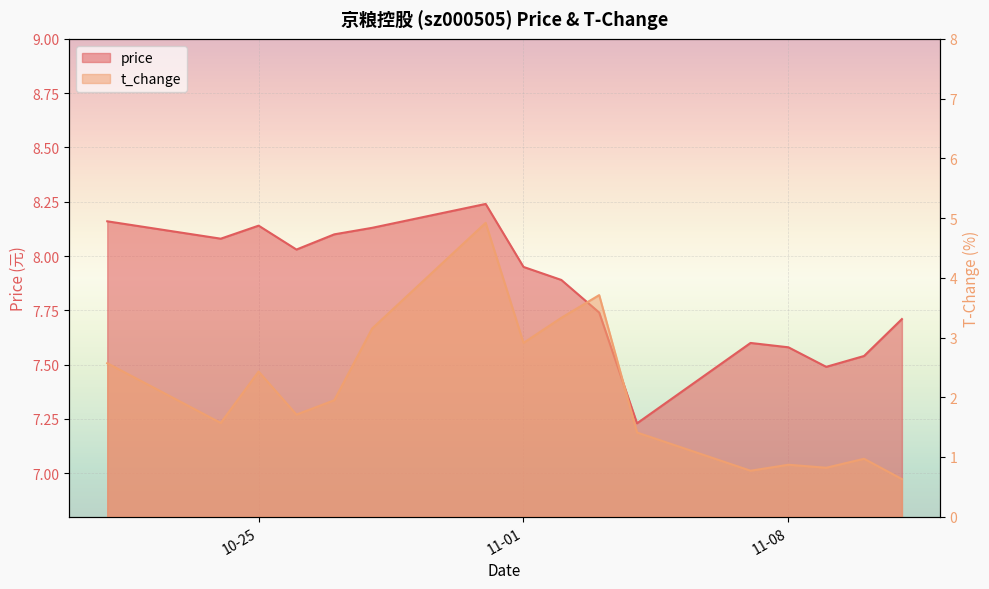

The value of t_change at 2022-10-31 is 1.5. True or false?

False